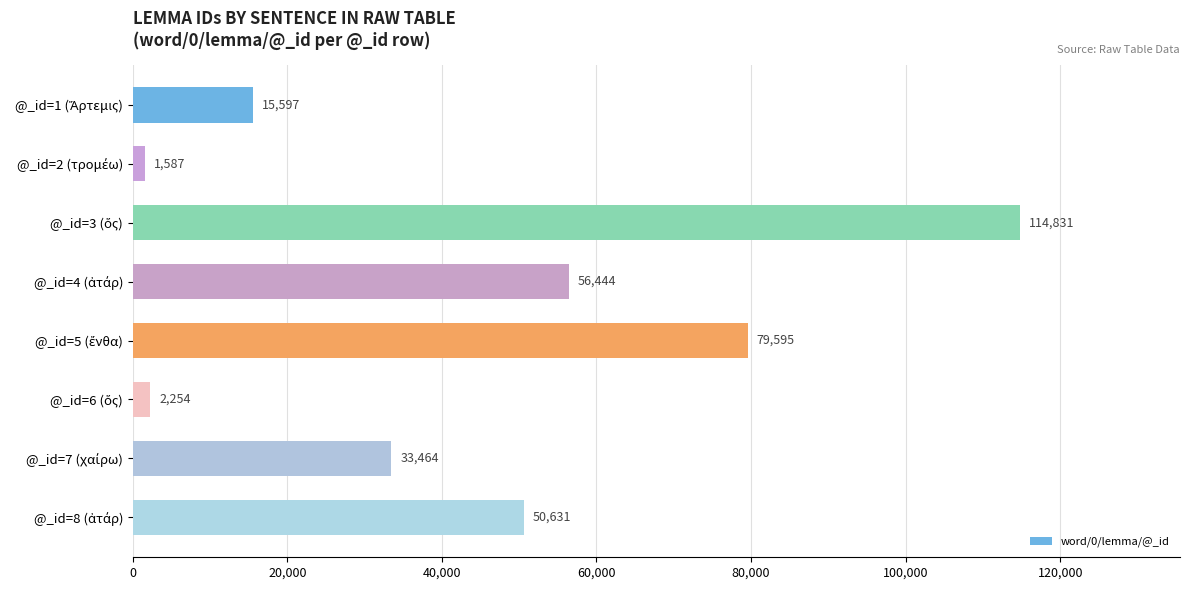

What is the difference between the second highest and second lowest values?

77341